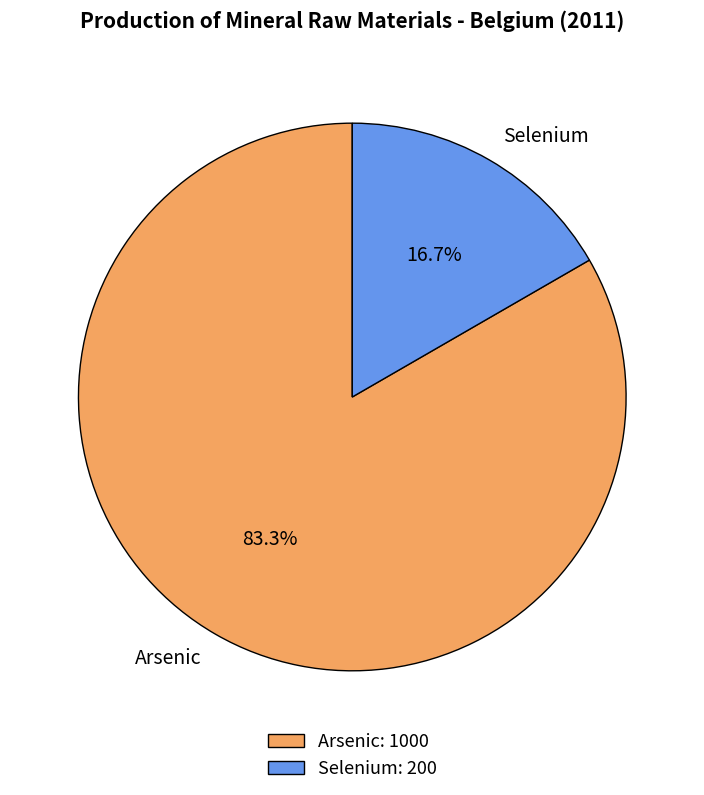

Between Arsenic and Selenium, which is larger?

Arsenic